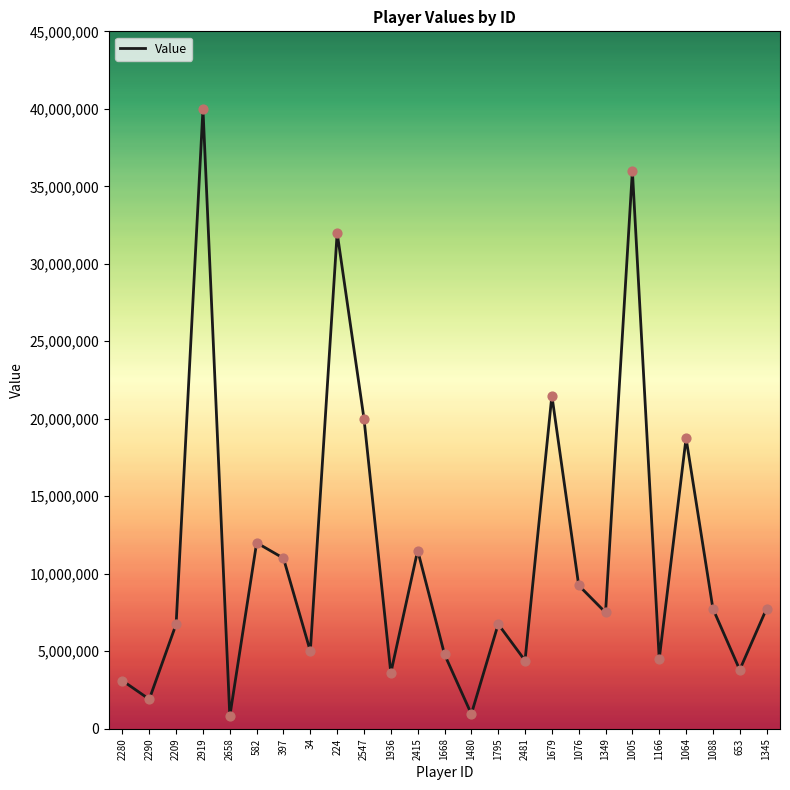

Which has a higher value, 1936 or 2481?

2481